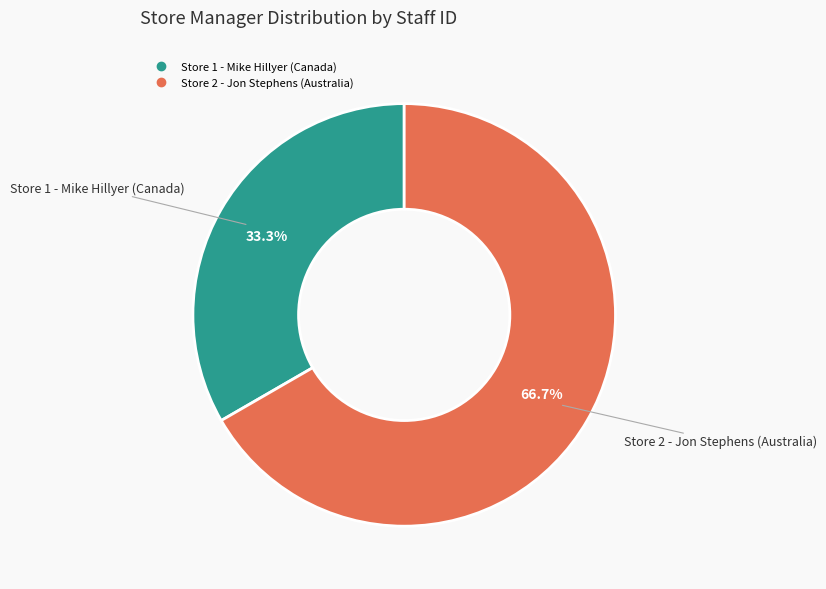

Which category accounts for the majority?

Store 2 - Jon Stephens (Australia)